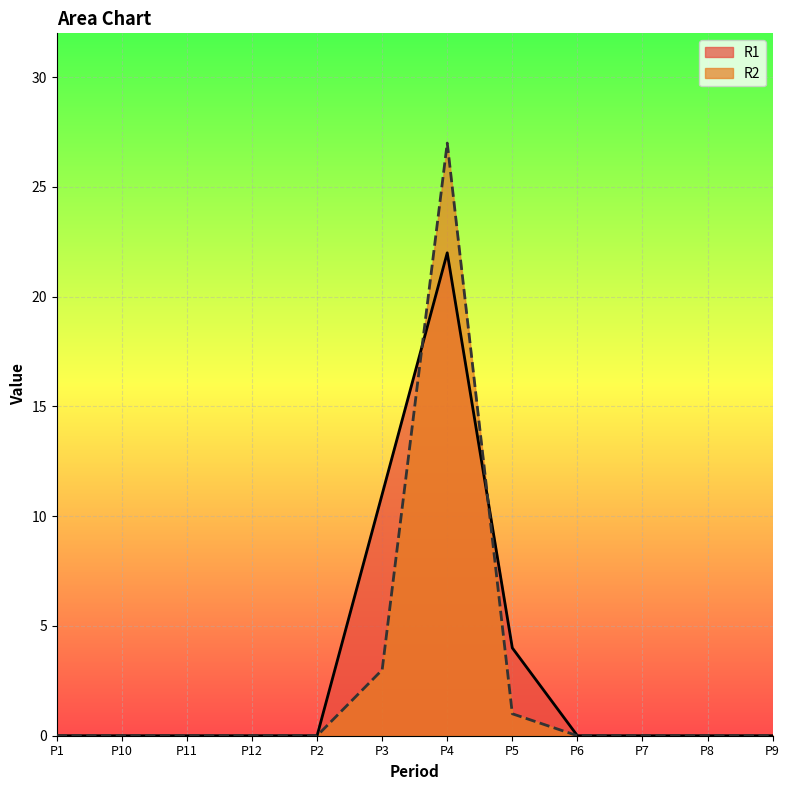

What is the value of the R2 point at the 8th from the left?

1